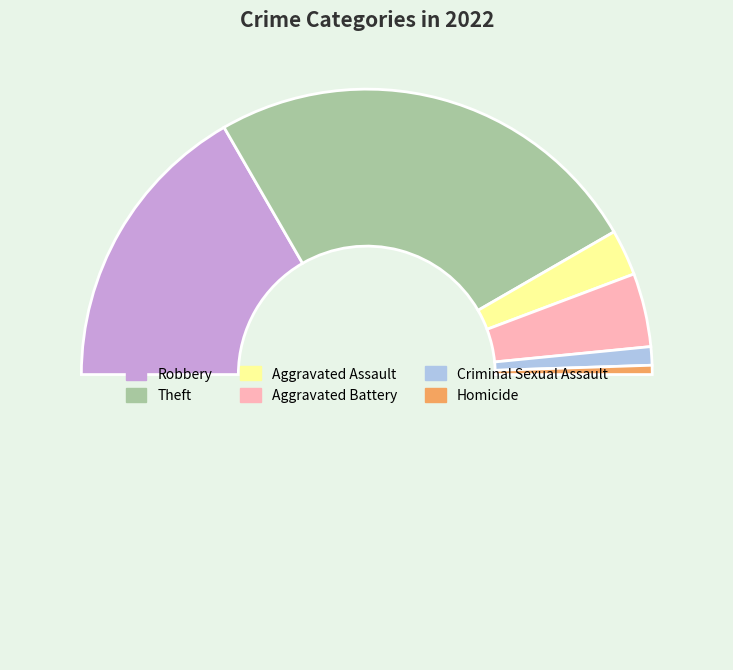

Which slice is the smallest?

Homicide